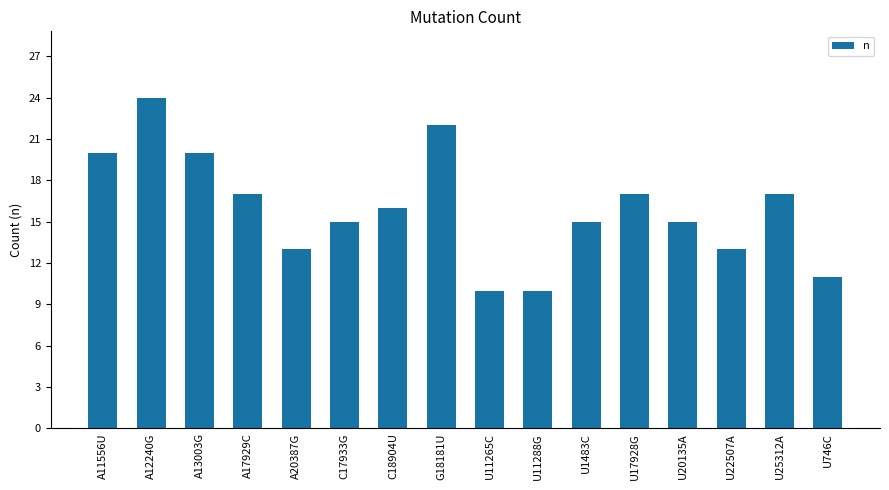

What is the change in value from U1483C to U746C?

-4